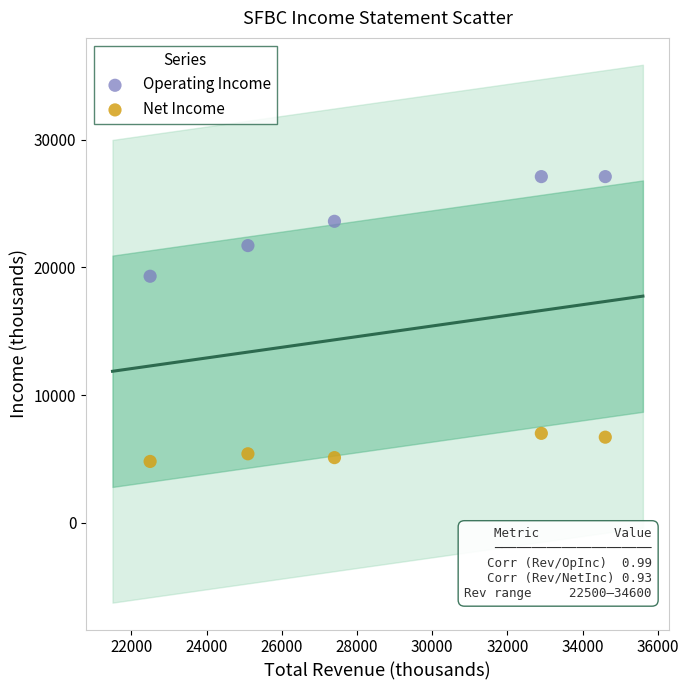

Which series contains the highest Y value?

Operating Income